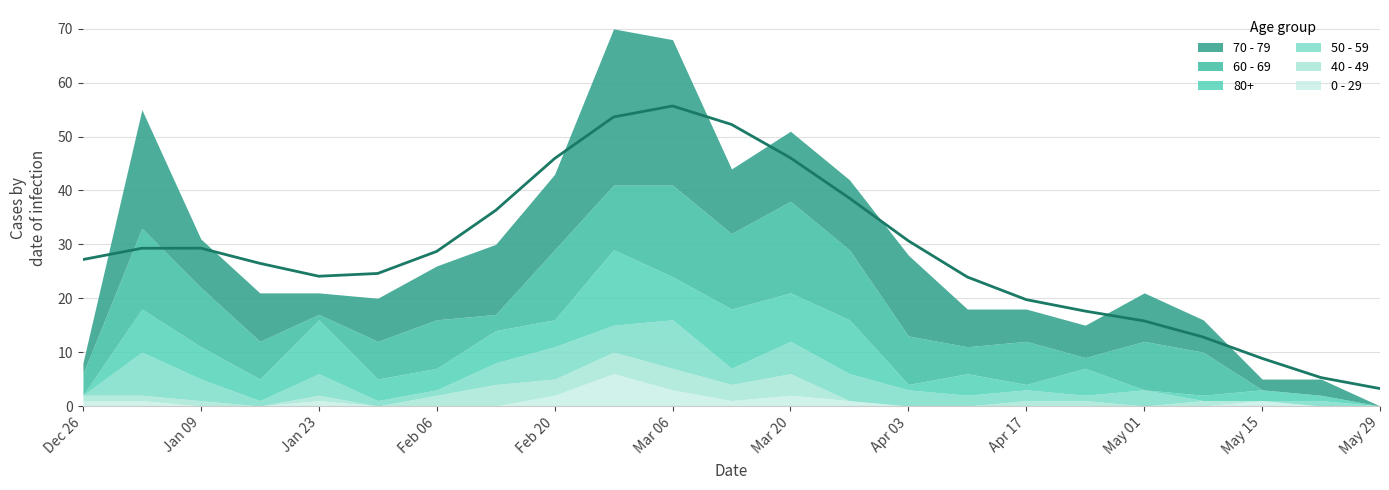

What is the label of the 18th point from the left?

2023-04-24